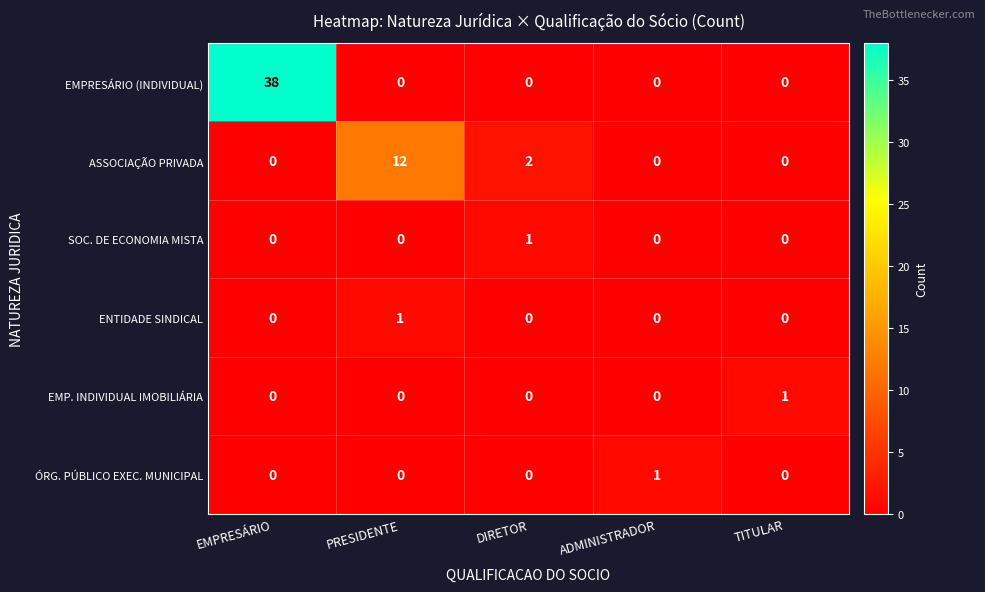

At which category is the sum across all series the highest?

EMPRESÁRIO